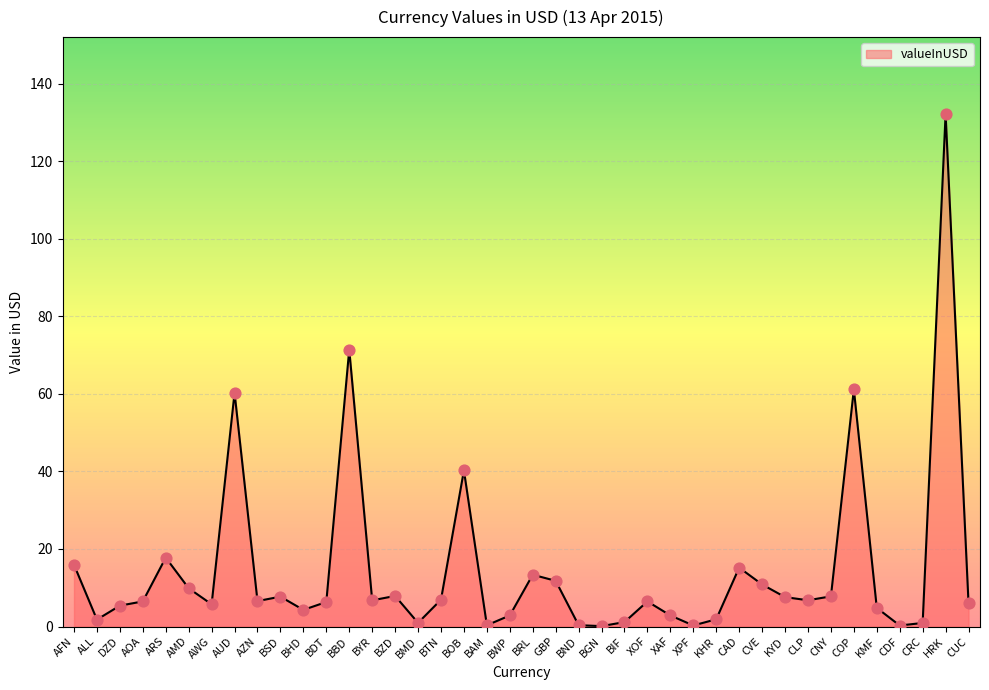

What is the change in value from BND to CAD?

+14.8